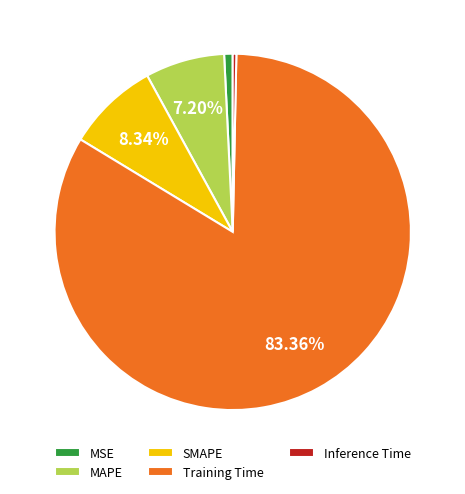

Do MAPE and SMAPE together represent more than half of the pie?

No